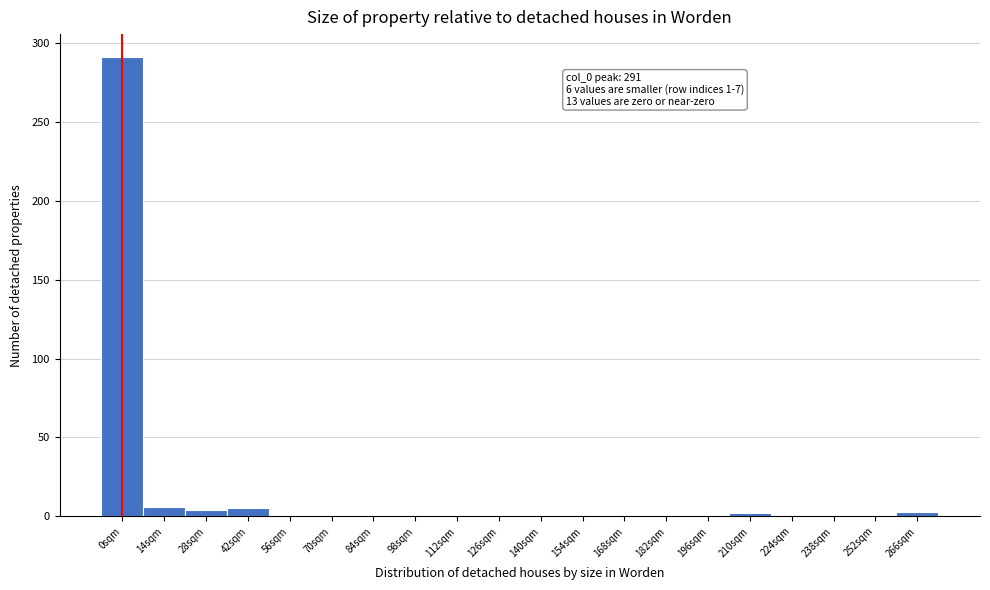

At which category does the chart reach its peak across all series?

0sqm